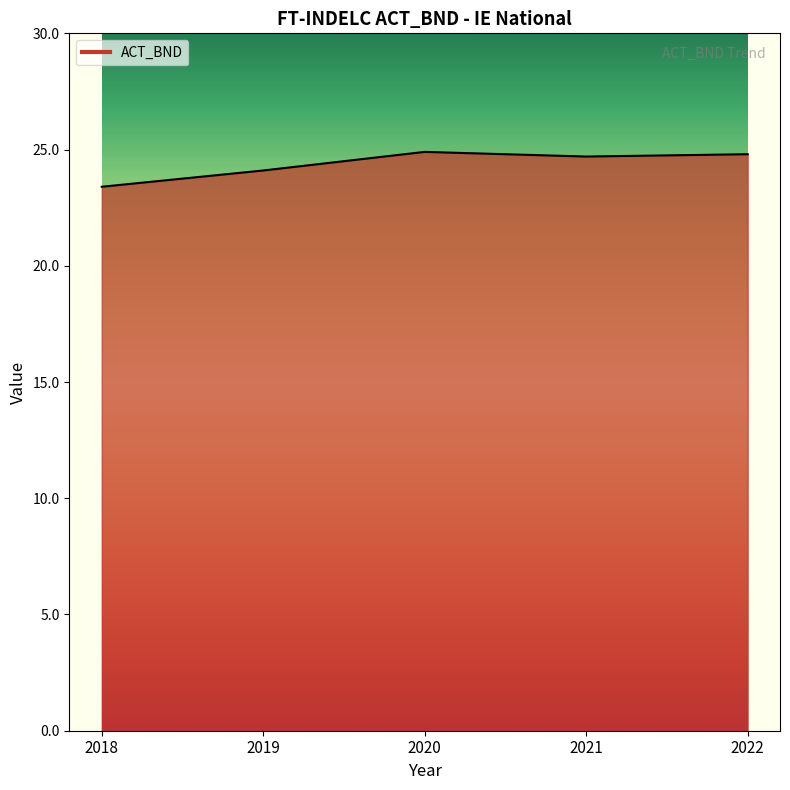

What is the change in value from 2021 to 2022?

+0.1